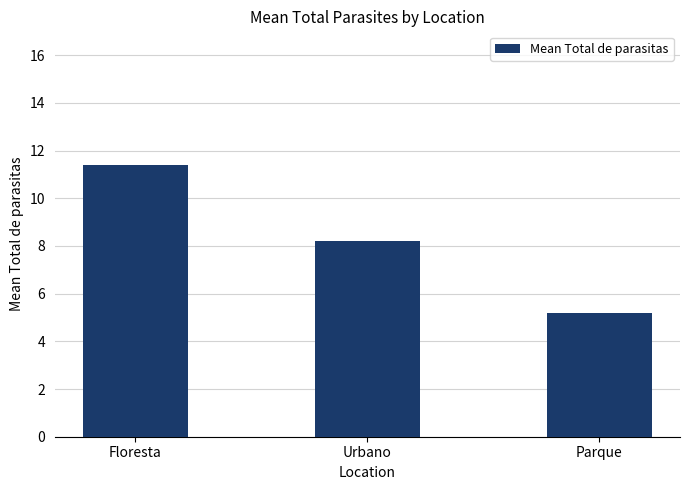

Reading left to right, transcribe all the data shown in this chart.

Floresta=11.4	Urbano=8.2	Parque=5.2